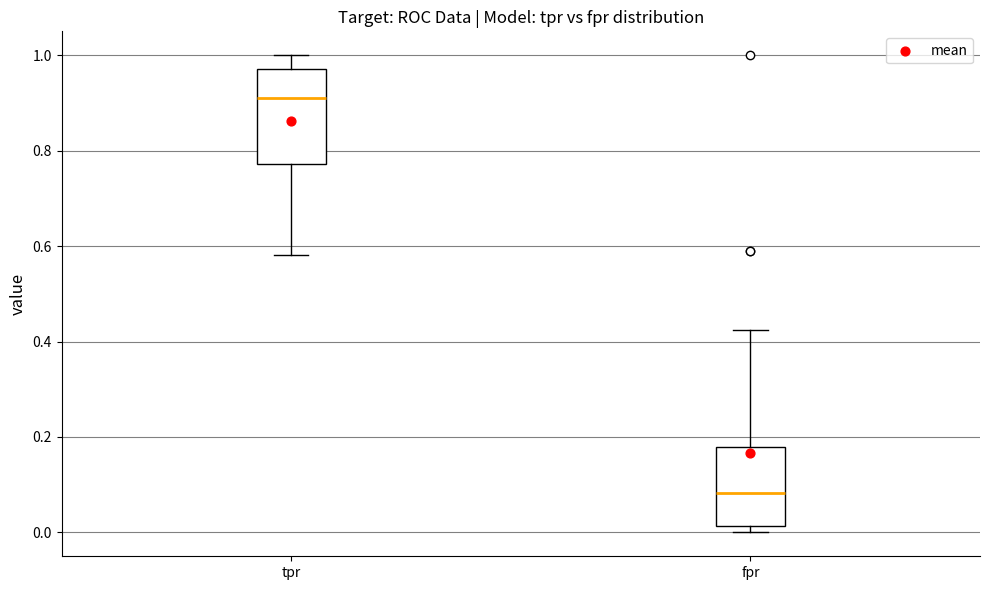

Reading left to right, transcribe this box plot: for each box, give where its median line is, the range the box spans, and where its two whiskers end, as read against the y-axis. The values are not printed on the chart, so give them approximately, as read against the axis.

tpr: median 0.92, box 0.78 to 0.98, whiskers 0.58 to 1.00
fpr: median 0.08, box 0.02 to 0.18, whiskers 0.00 to 0.42